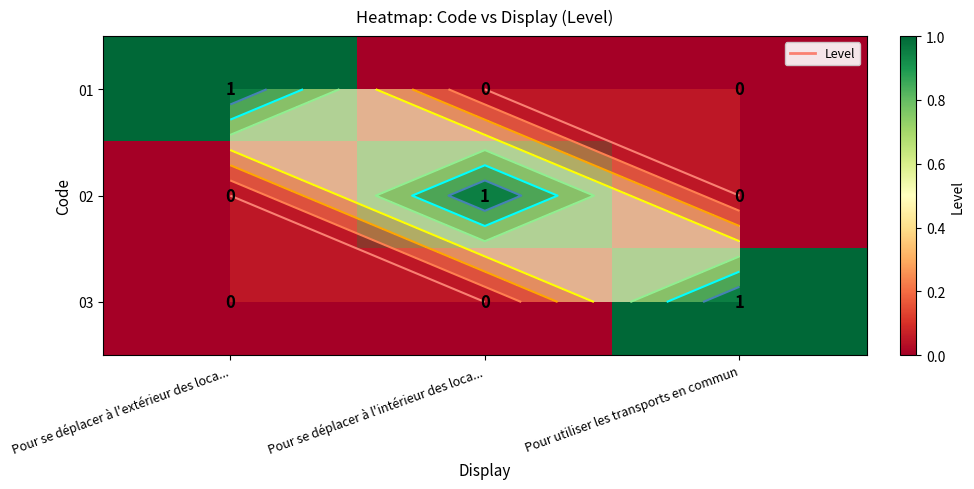

What is the difference between the 01 values at Pour se déplacer à l'extérieur des loca... and Pour se déplacer à l'intérieur des loca...?

1